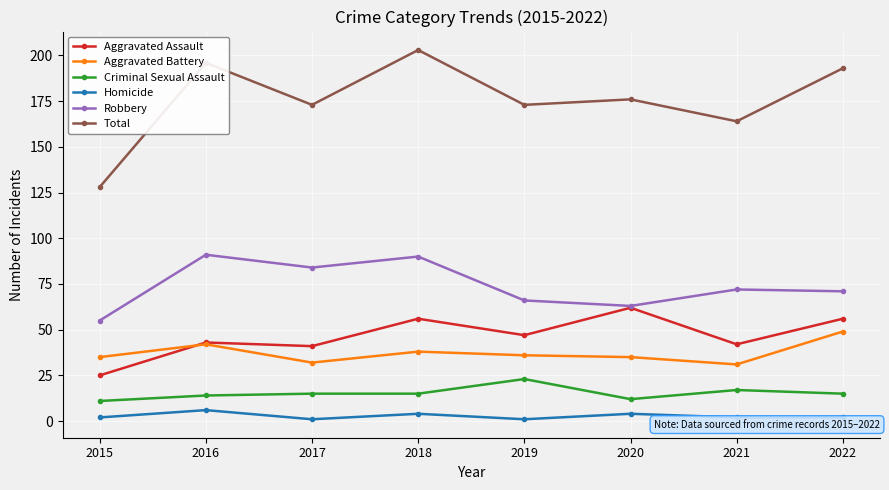

The Aggravated Assault series shows 69 at 2019. True or false?

False